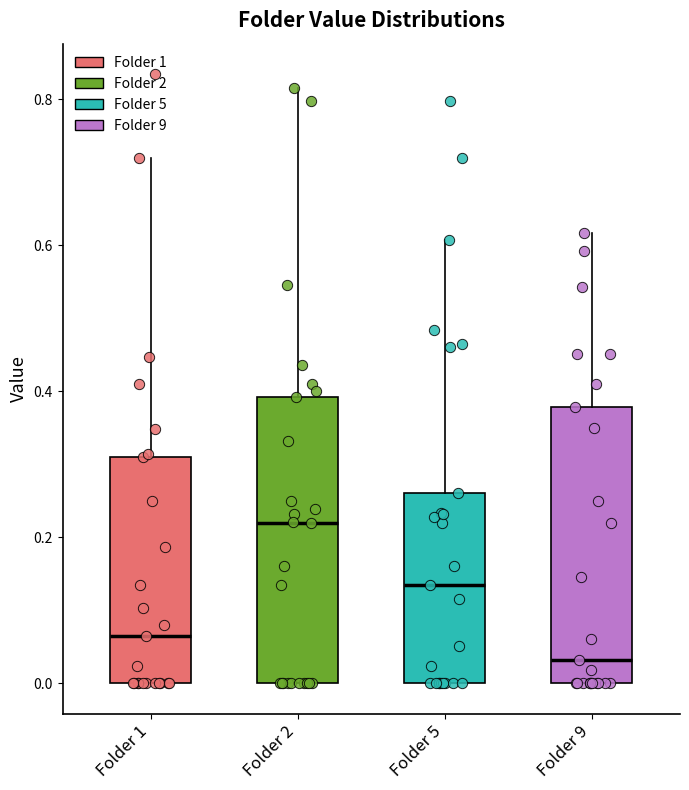

Reading left to right, read every box against the y-axis: the position of its median line, the range the box covers, and the ends of its whiskers. The values are not printed on the chart, so give them approximately, as read against the axis.

Folder 1: median 0.06, box 0.00 to 0.32, whiskers 0.00 to 0.72
Folder 2: median 0.22, box 0.00 to 0.40, whiskers 0.00 to 0.82
Folder 5: median 0.14, box 0.00 to 0.26, whiskers 0.00 to 0.60
Folder 9: median 0.04, box 0.00 to 0.38, whiskers 0.00 to 0.62